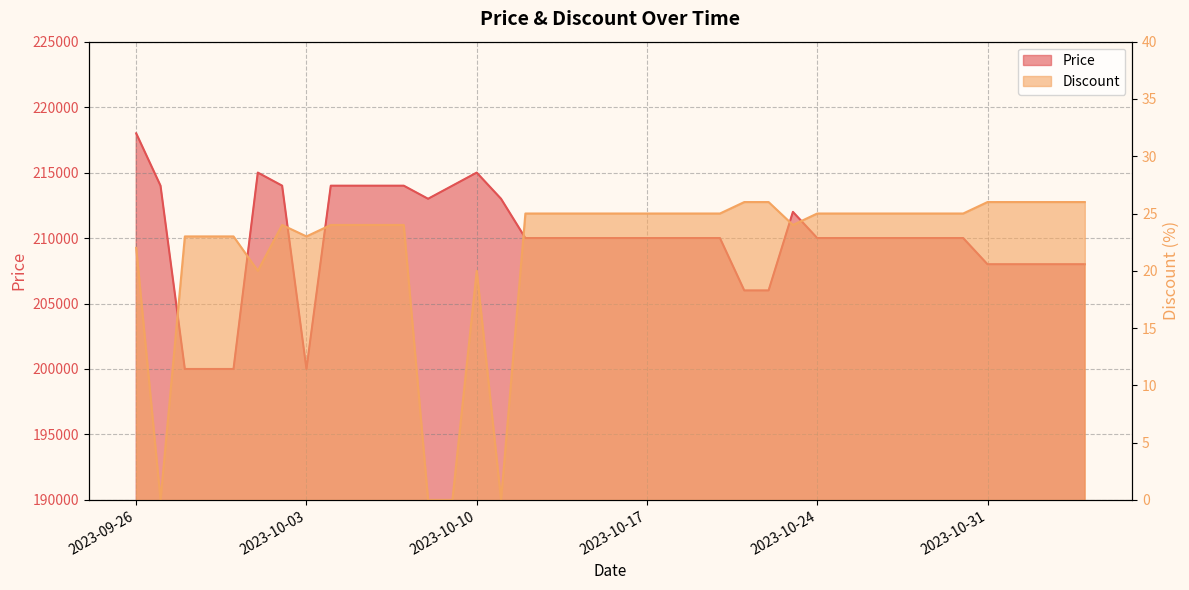

How many interior local valleys does the Discount series have?

5